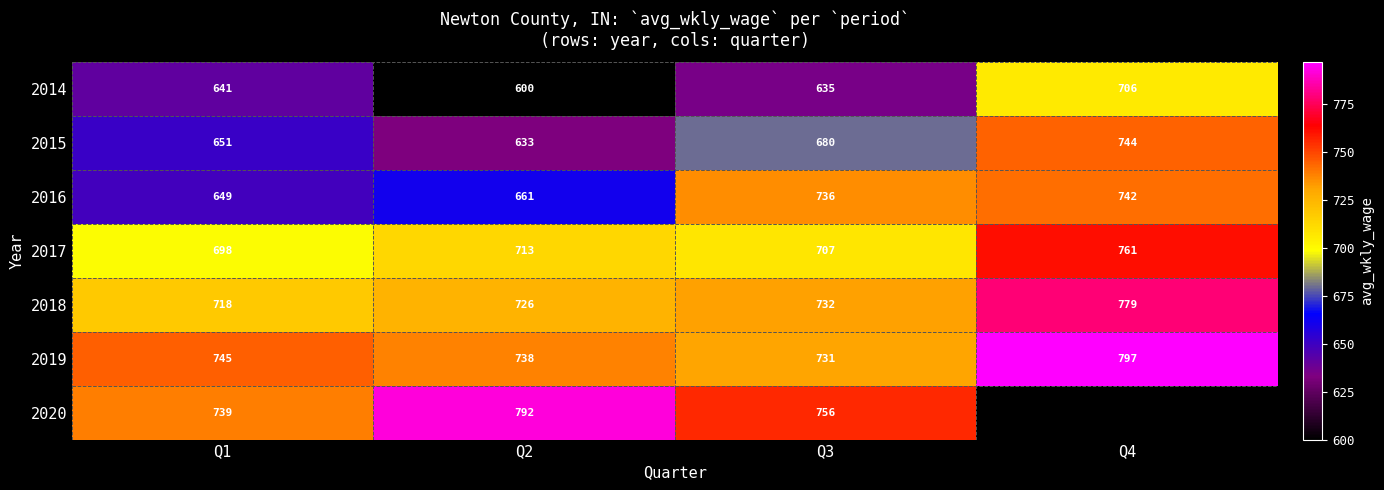

True or false: 2019 has a value of 245 at Q4.

False